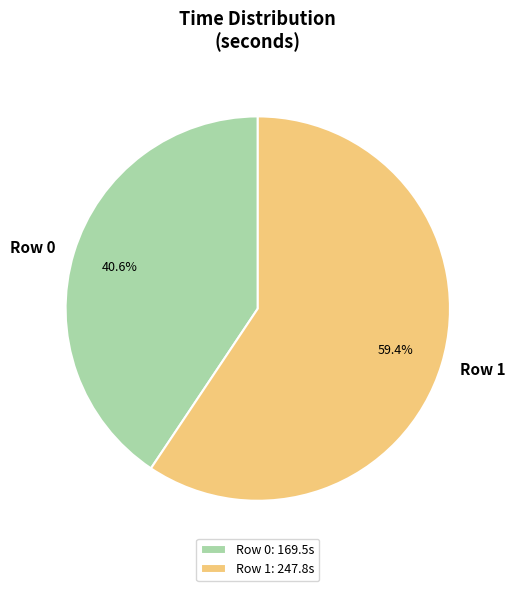

To the nearest percent, what is the difference between the largest and smallest slice percentages?

19%